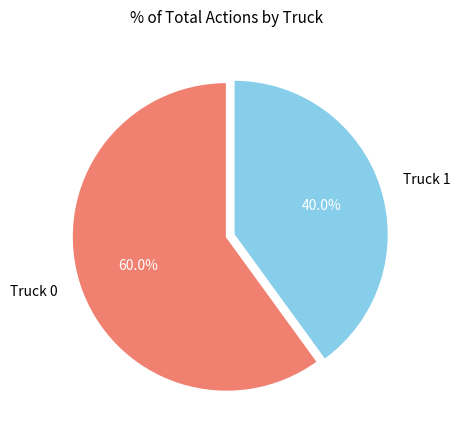

To the nearest percent, what is the difference between the Truck 1 and Truck 0 slice percentages?

20%